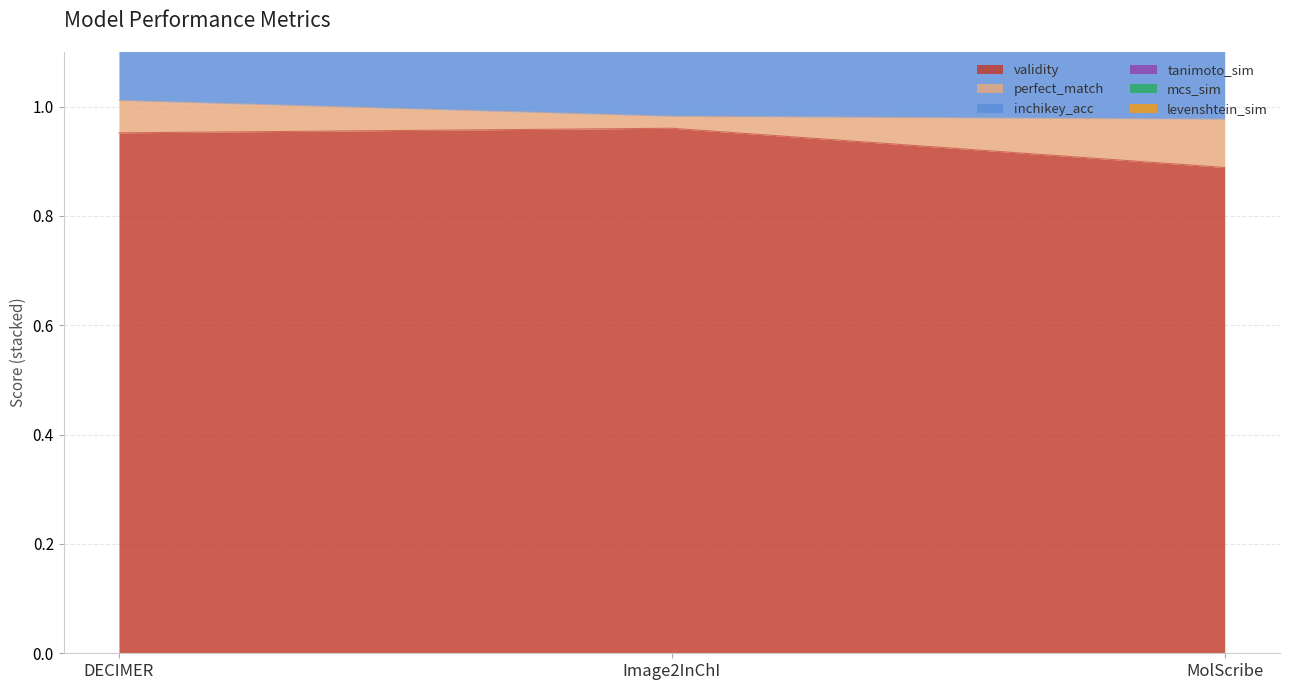

At which label is validity closest to 0?

MolScribe